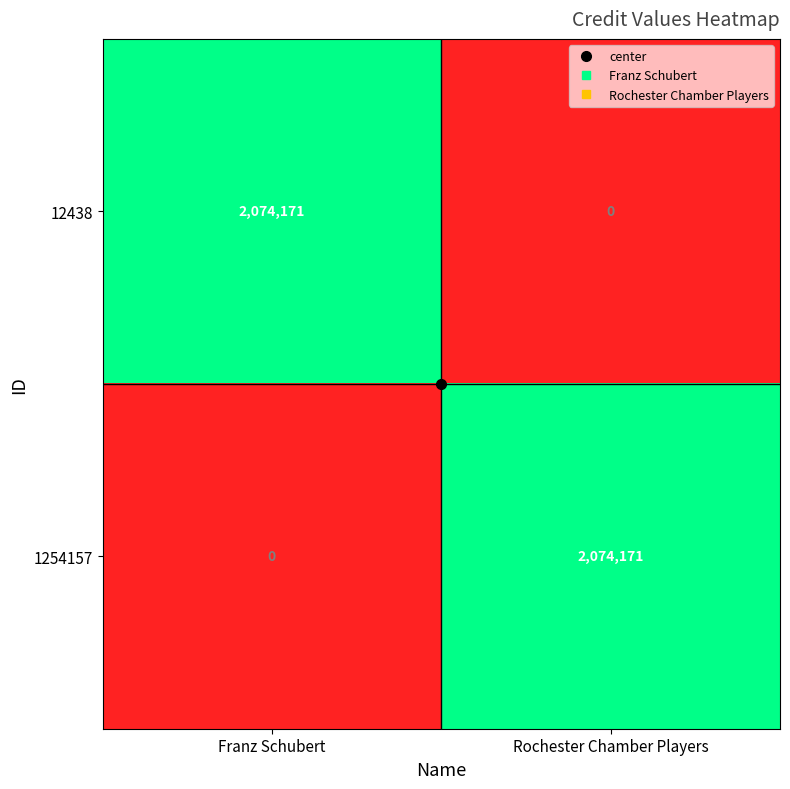

Where is 1254157 nearest to the value 1037085?

Franz Schubert